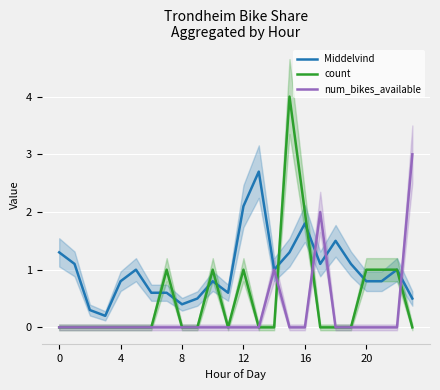

Where is the first local maximum for num_bikes_available?

14